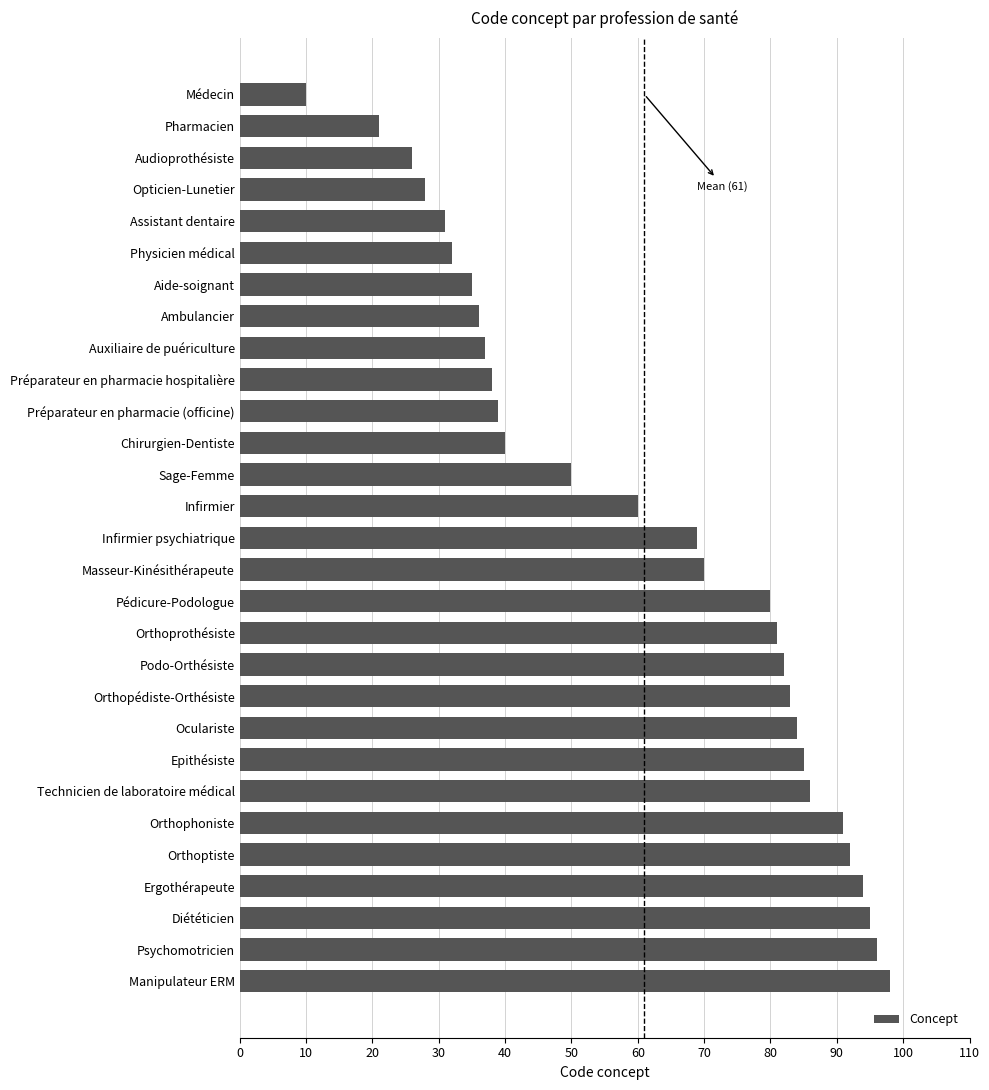

True or false: the data shows 69 at Infirmier psychiatrique.

True